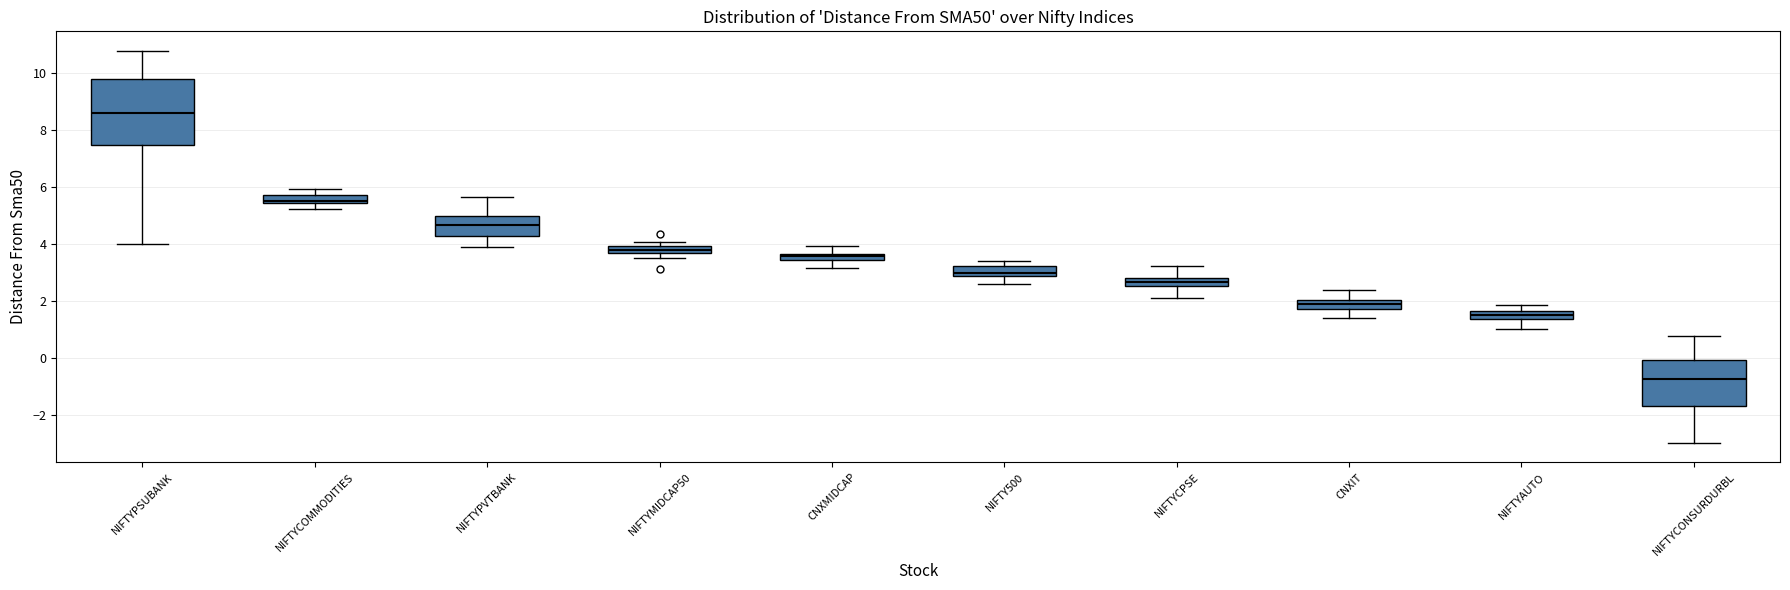

Where is the upper edge of the box for NIFTYCONSURDURBL on the y-axis? The values are not printed on the chart, so give them approximately, as read against the axis.

0.0